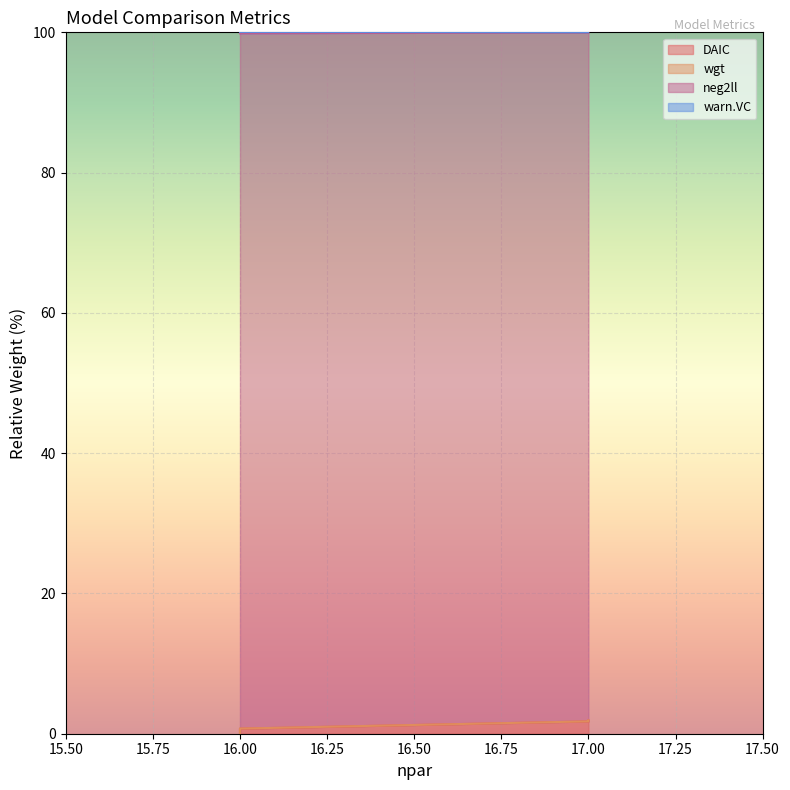

True or false: warn.VC has a value of 100.0 at 17.

True